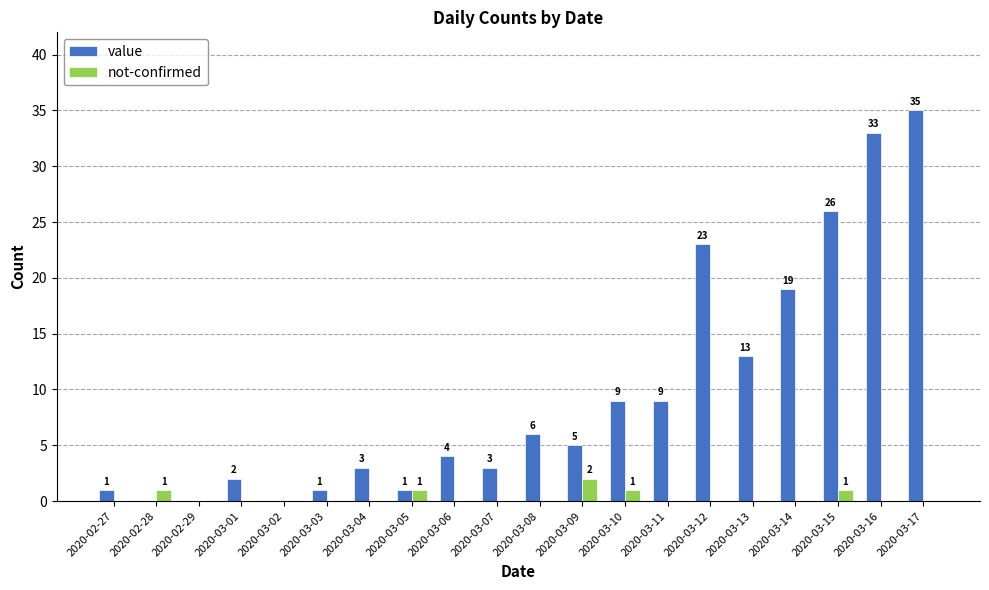

Between 2020-03-11 and 2020-03-14, which series saw the biggest shift?

value